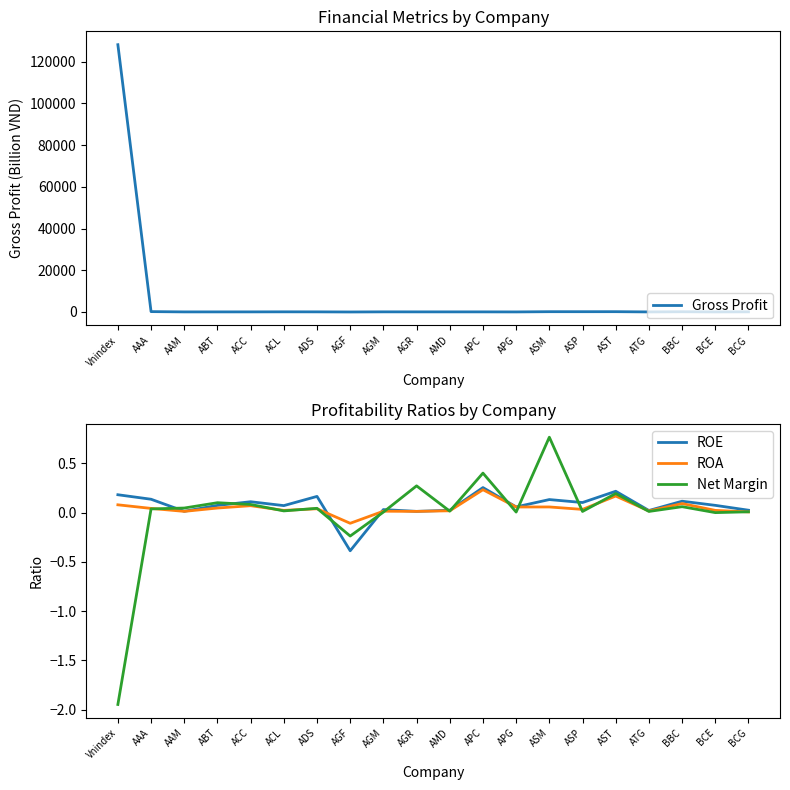

True or false: Net Margin has more than 0 points higher than both neighbors.

True